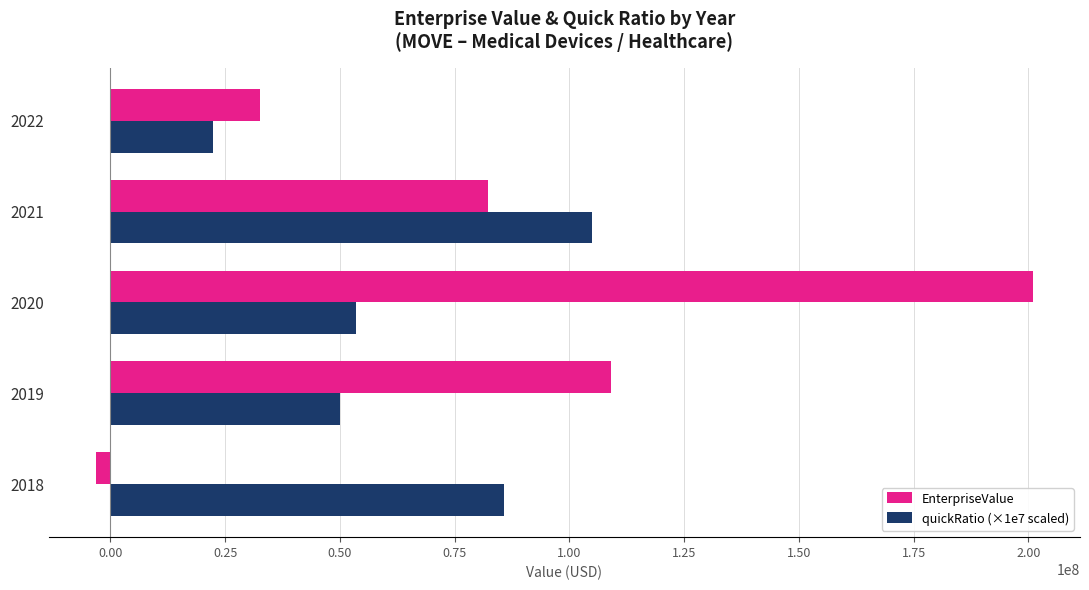

Which series has the largest total across all categories?

EnterpriseValue